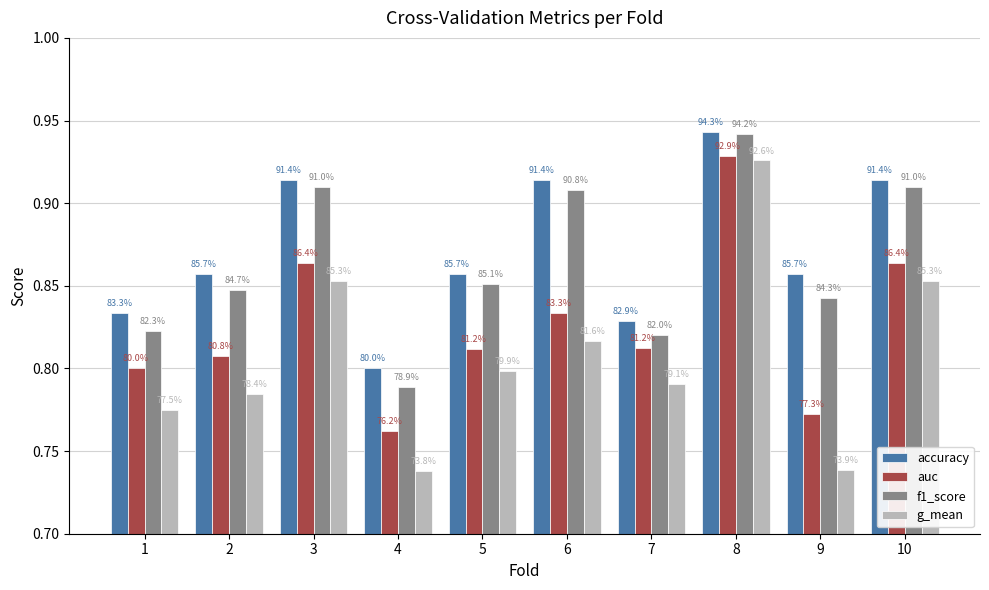

What is the difference between the second highest and second lowest values in the g_mean series?

0.1